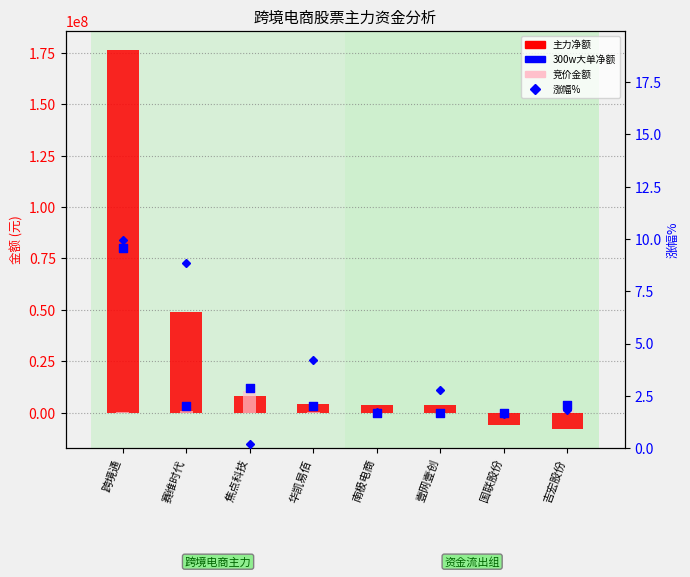

Approximately how many times larger is the value at 国联股份 compared to 吉宏股份?

0.9